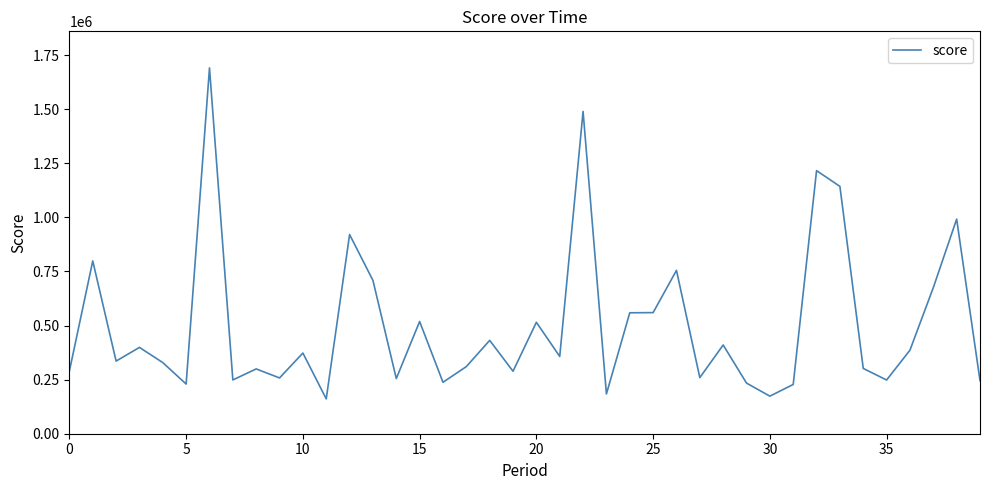

What is the difference between the maximum and minimum values?

1530036.4